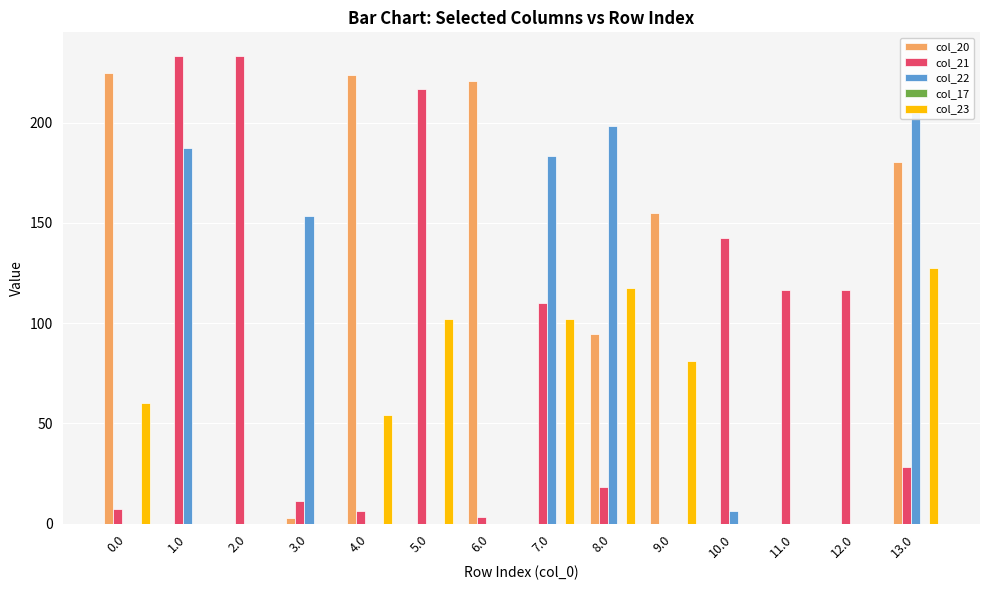

How many positive values does the col_23 series have?

7